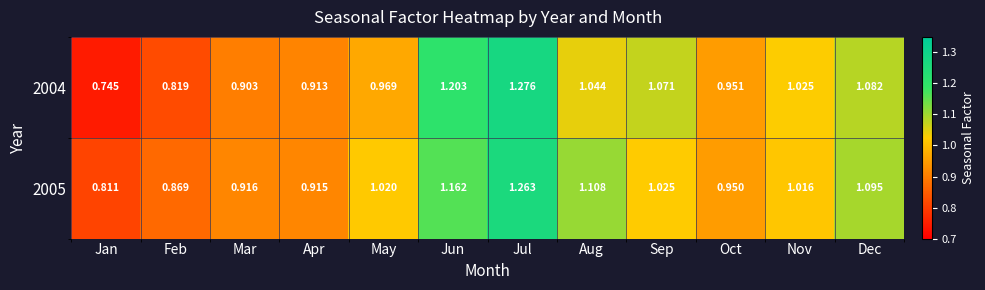

At which label does 2004 first exceed 1?

Jun